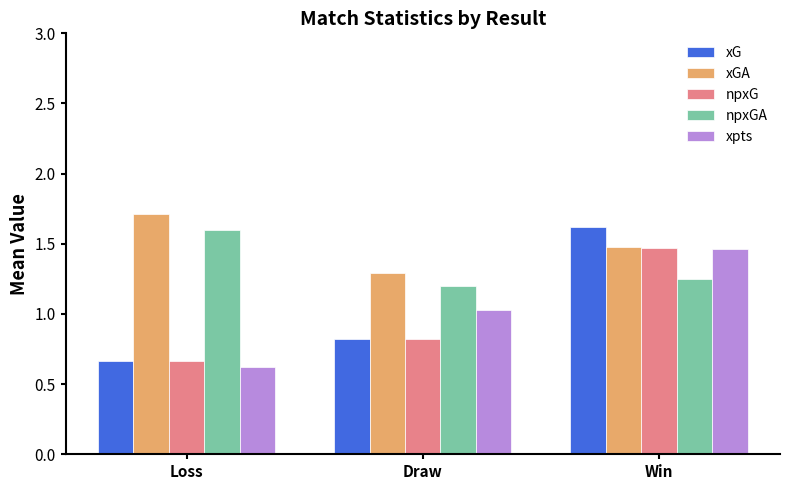

What position from the right is Loss?

3